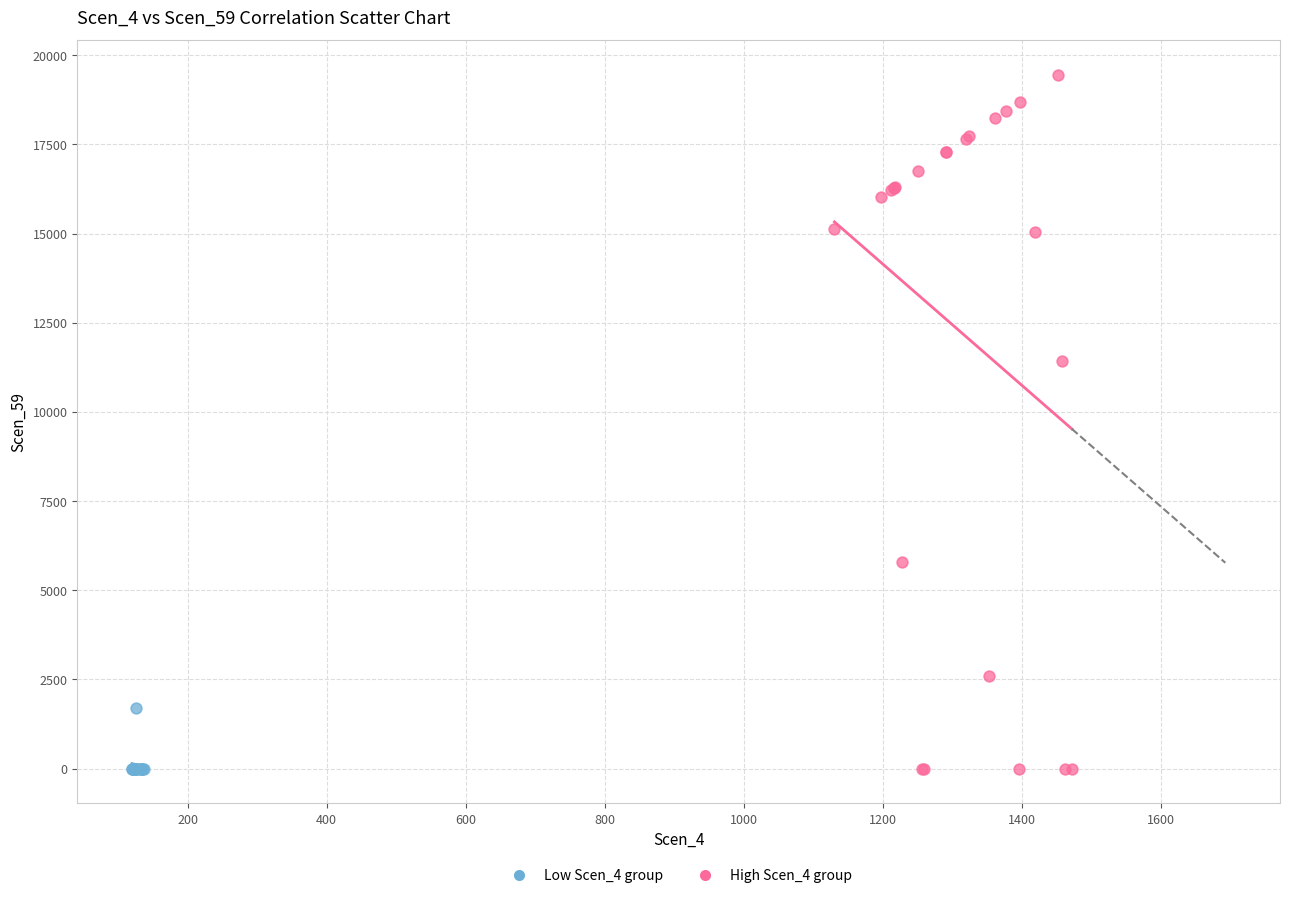

Which series reaches the maximum Y coordinate?

High Scen_4 group